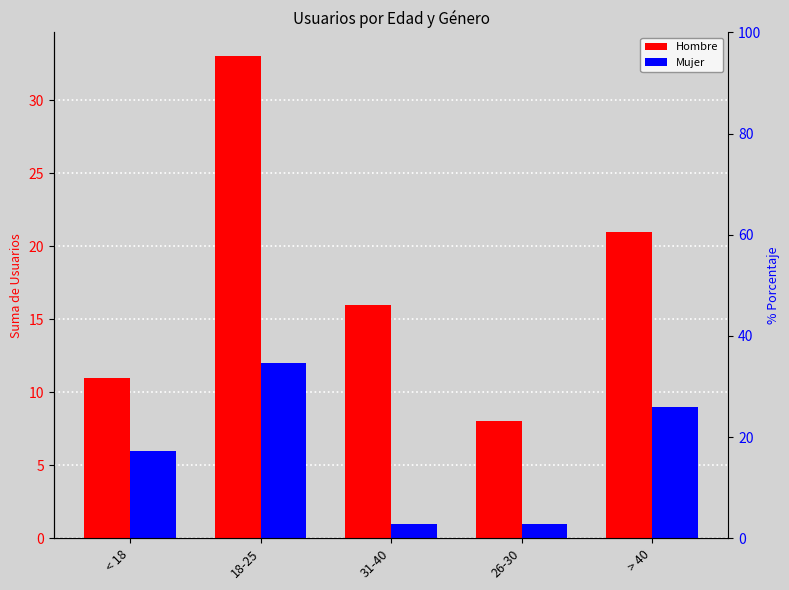

What is the label of the 3rd bar from the left?

31-40